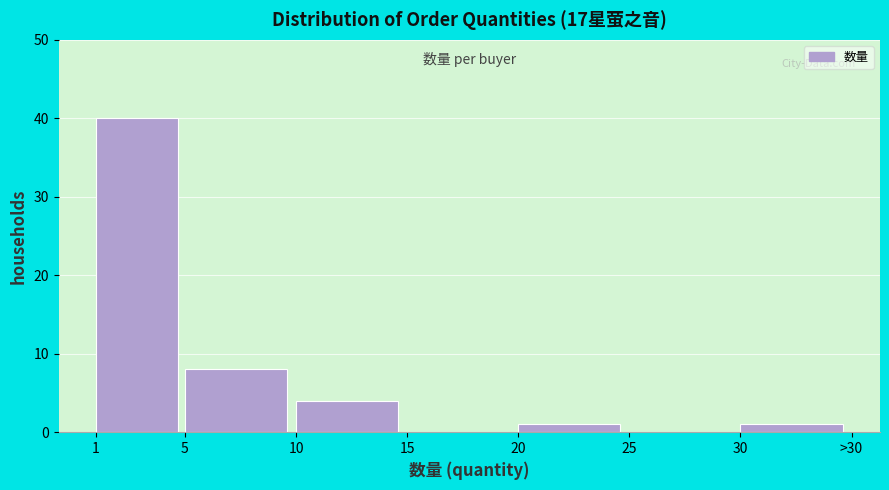

Reading left to right, what are all the values shown in this chart?

1=40	5=8	10=4	15=0	20=1	25=0	30=1